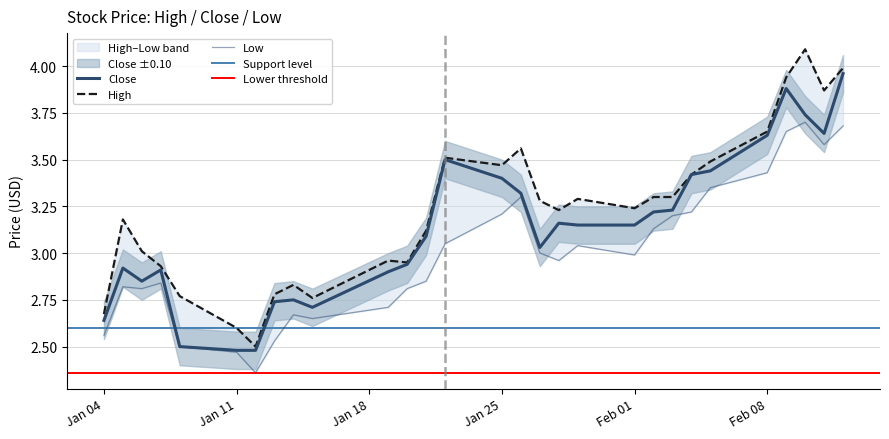

Which series has the largest total across all categories?

High